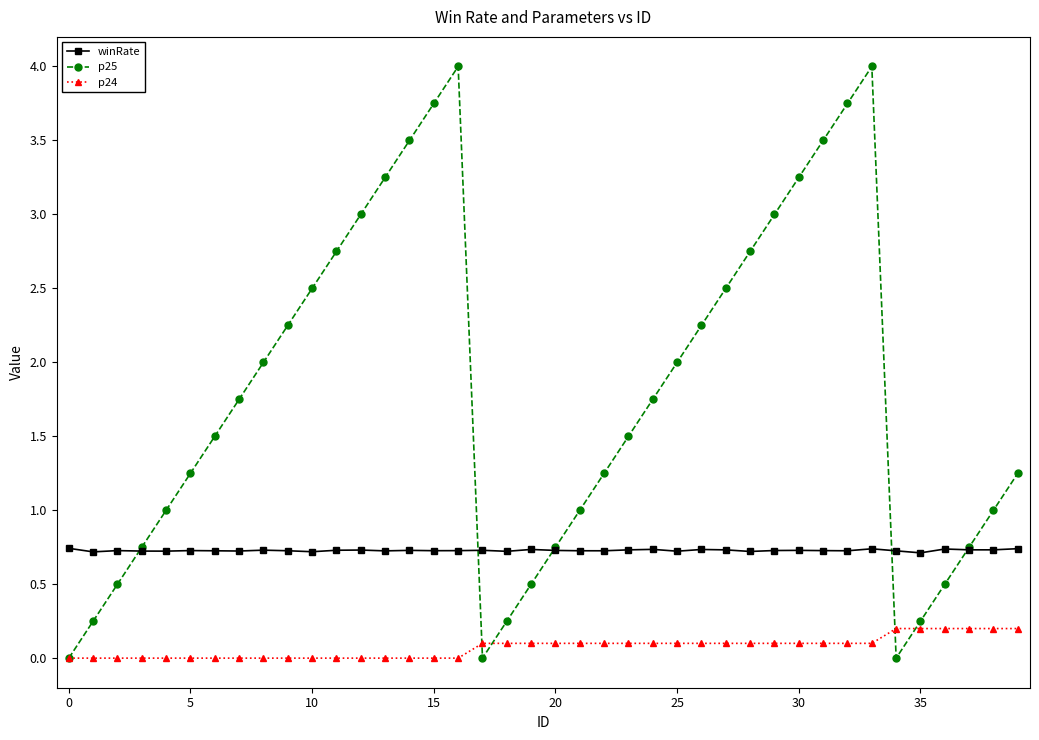

What is the maximum value shown in the chart?

4.0